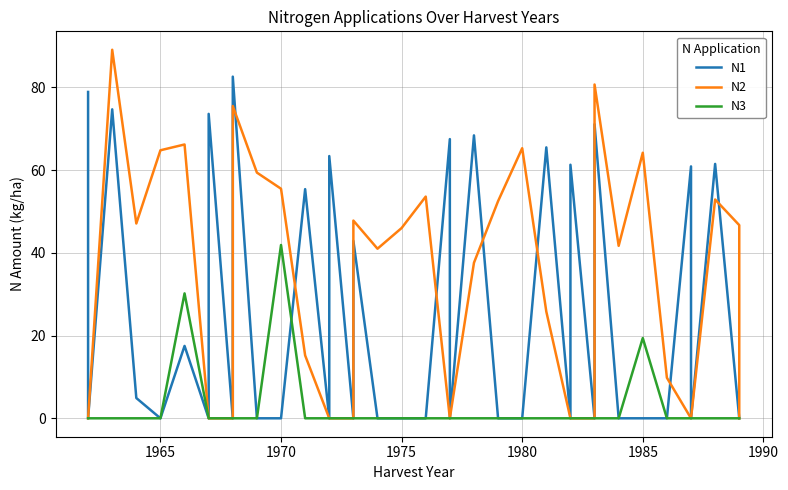

What are all the series names shown in the legend?

N1, N2, N3